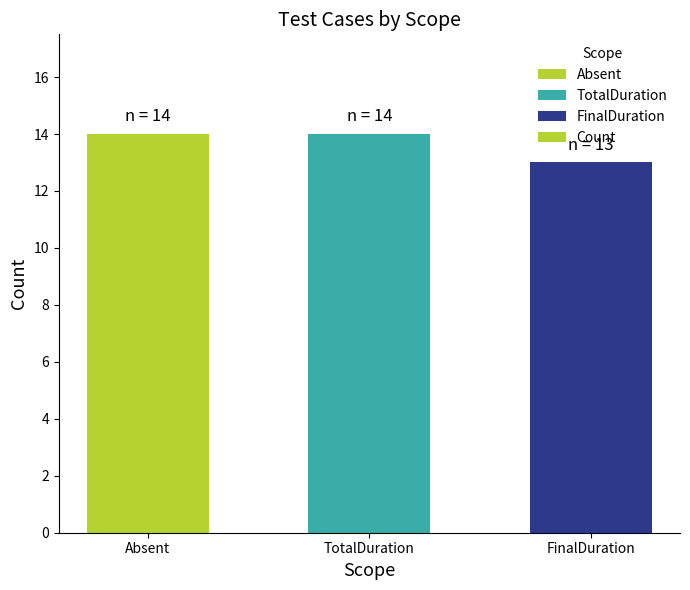

Reading left to right, list all the values displayed in this chart.

14	14	13